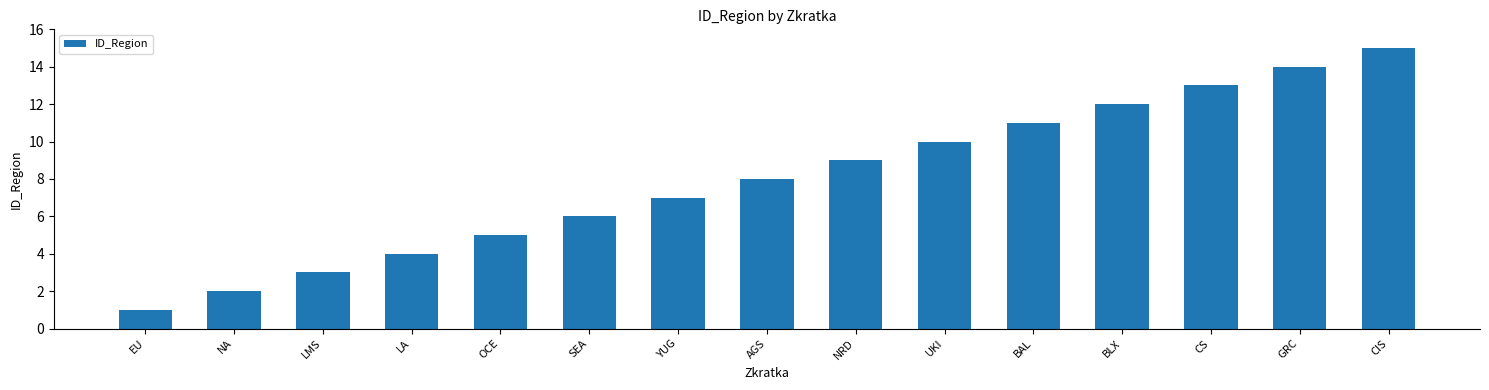

What is the label of the 14th bar from the right?

NA